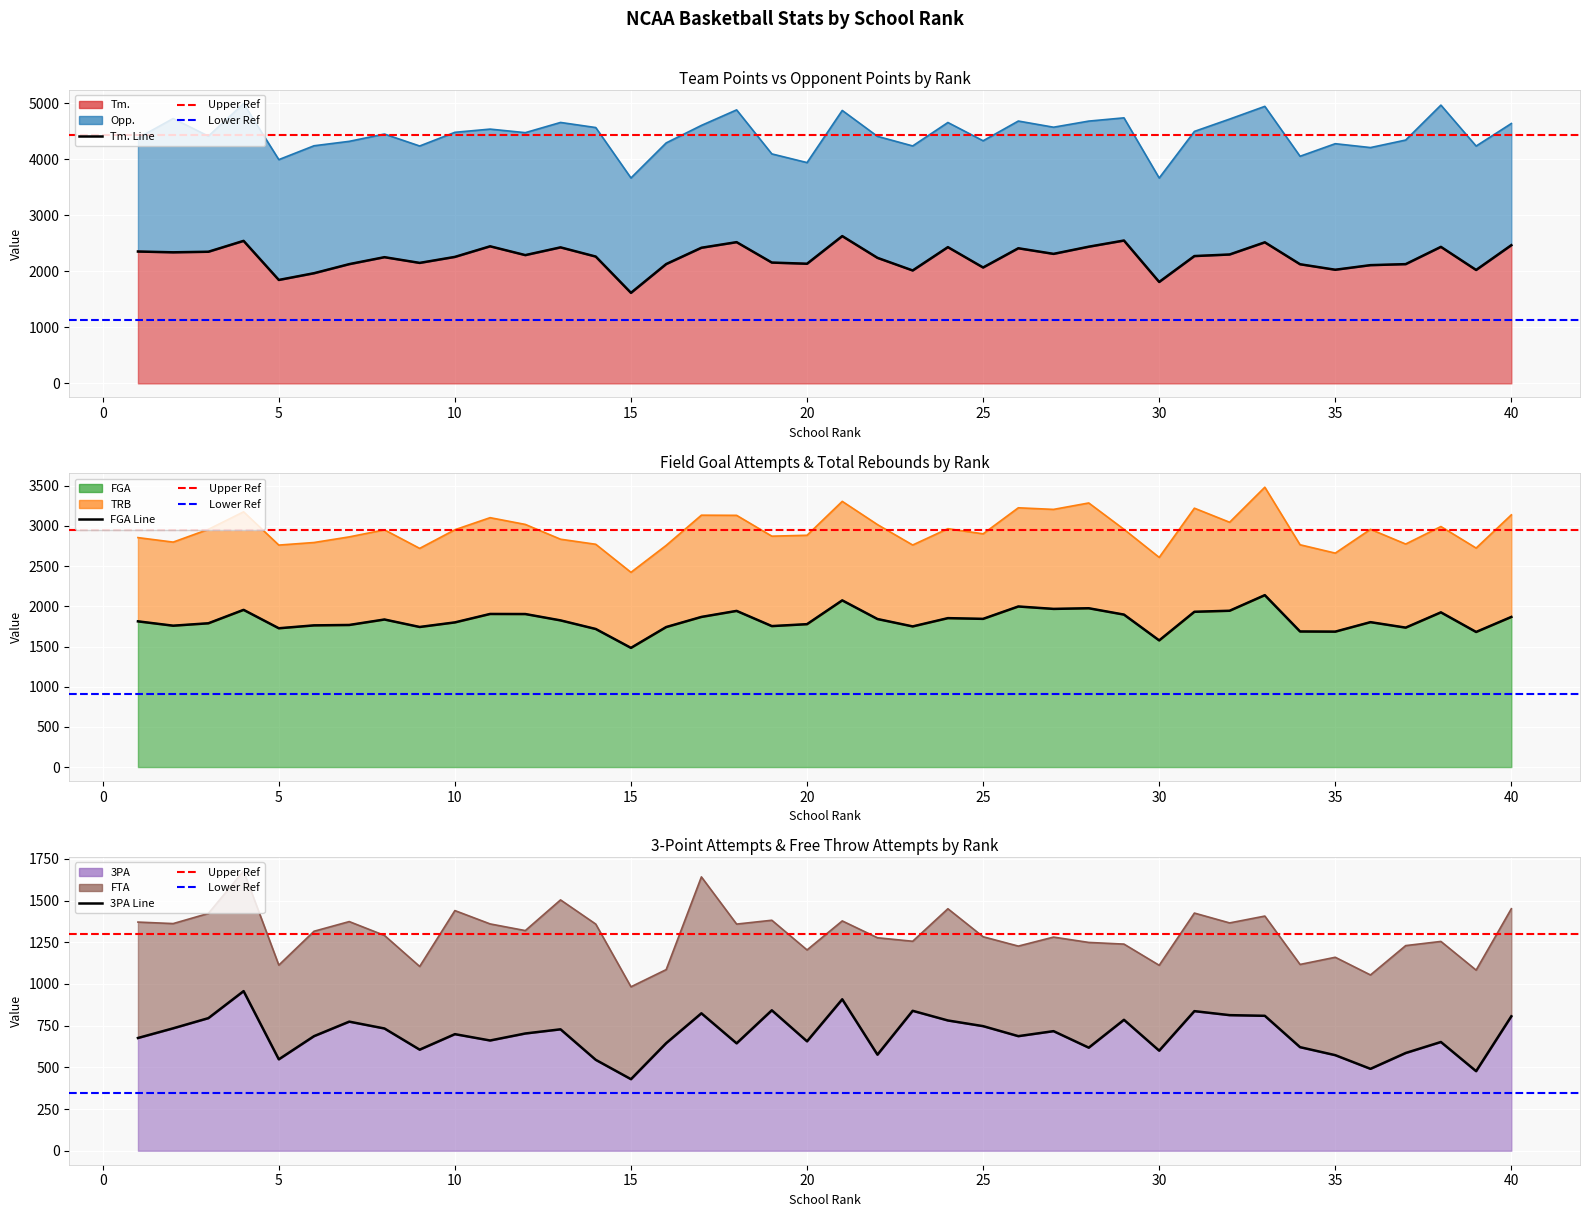

Reading left to right, extract all data points from this chart.

Tm. Line: 2352	2338	2348	2542	1845	1965	2127	2251	2149	2256	2445	2288	2426	2262	1615	2128	2419	2519	2155	2134	2627	2239	2014	2430	2067	2410	2310	2438	2548	1809	2271	2299	2516	2125	2027	2109	2127	2435	2023	2465
FGA Line: 1813	1759	1789	1956	1727	1763	1768	1836	1743	1800	1905	1904	1825	1718	1483	1742	1868	1943	1754	1778	2074	1842	1750	1853	1844	1998	1968	1976	1897	1576	1932	1945	2139	1687	1685	1803	1735	1925	1681	1868
3PA Line: 676	734	795	957	548	687	774	733	606	699	661	703	728	545	429	645	824	644	842	656	908	576	839	781	747	687	717	618	785	600	837	813	809	621	573	491	586	652	477	806